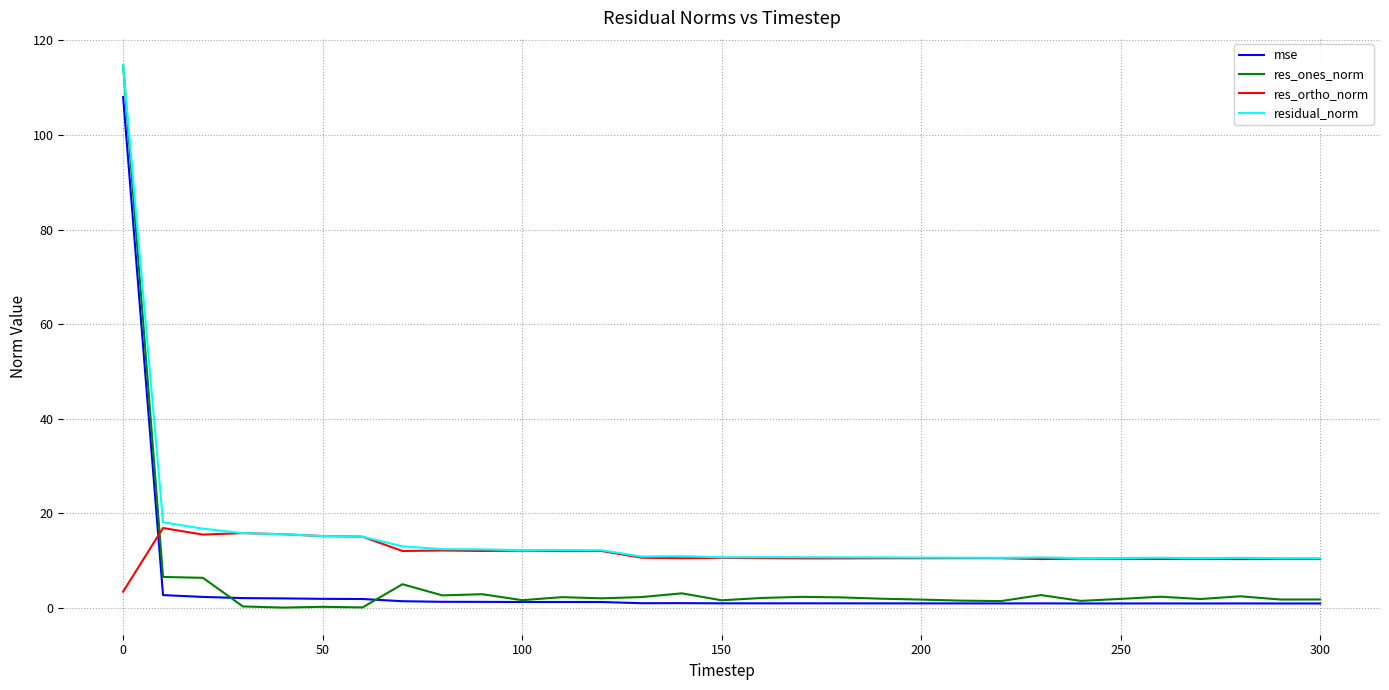

True or false: mse and residual_norm cross at least once.

False